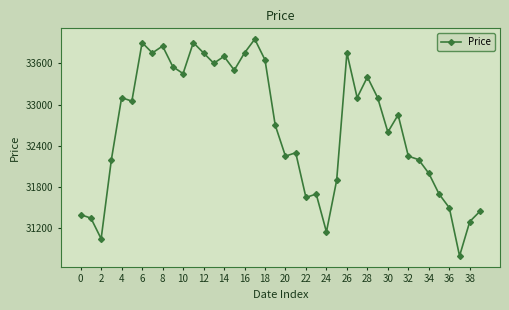

True or false: there are more than 1 points higher than both neighbors.

True